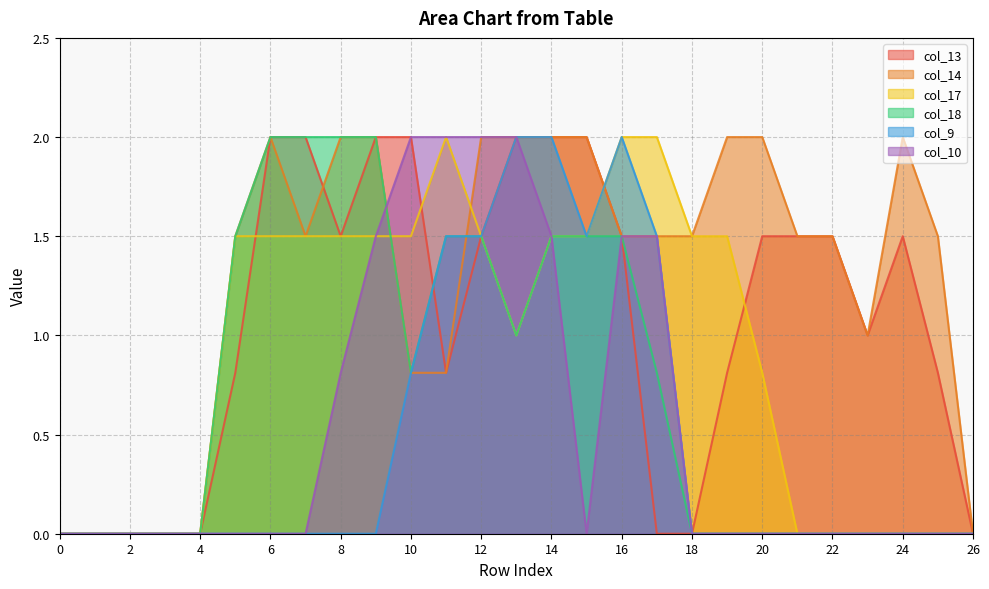

True or false: col_18 has a value of 2.6 at row_8.

False